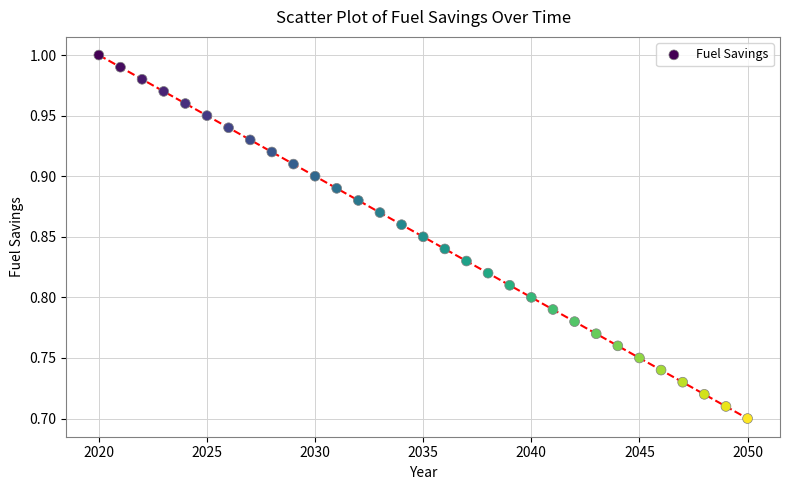

What is the range of X values (max minus min)?

30.0